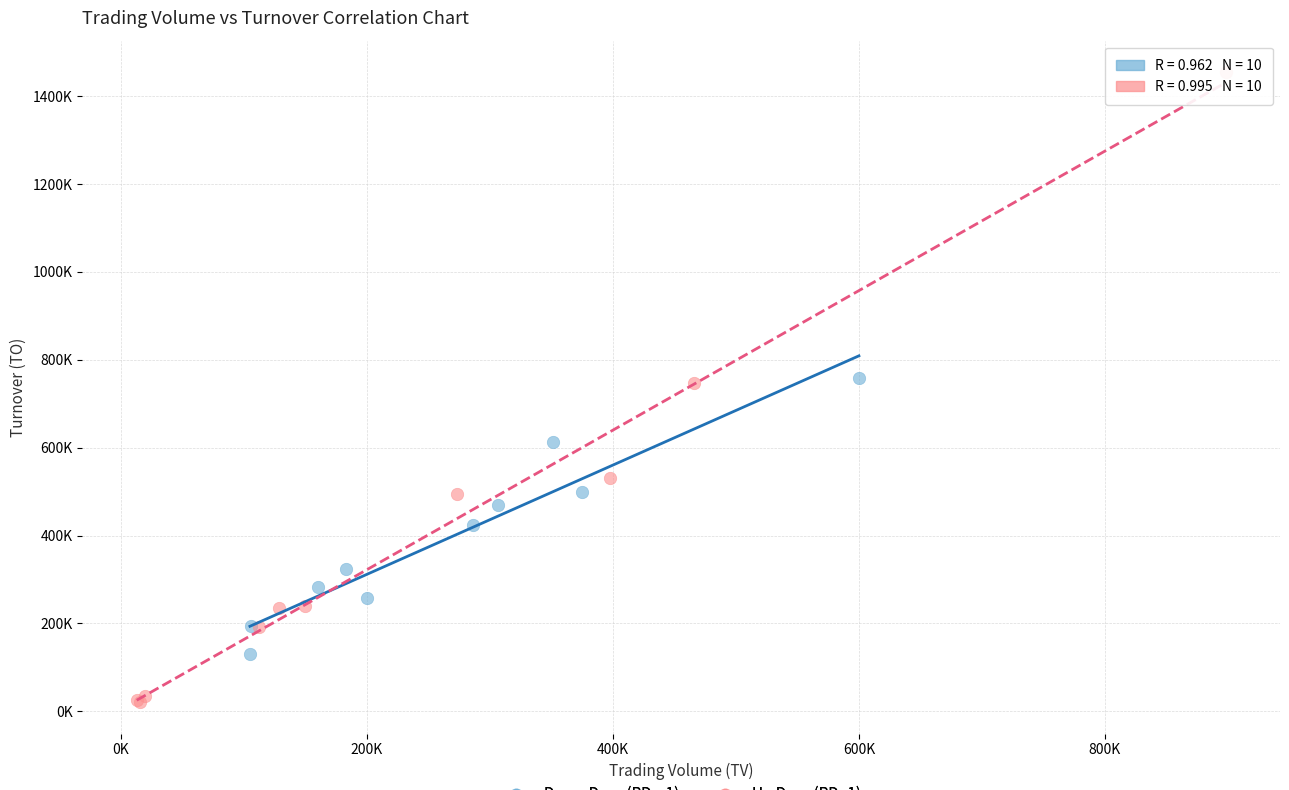

Which series reaches the maximum Y coordinate?

Up Days (RD=1)